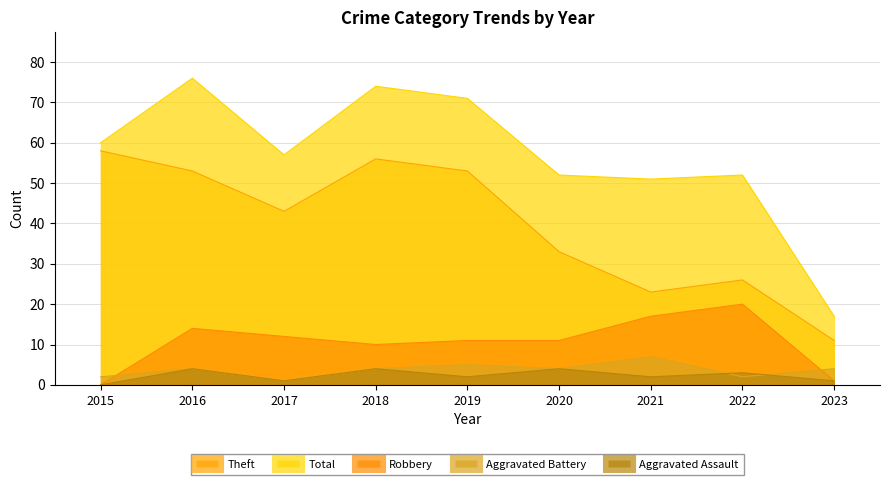

Rank the series by their maximum value, from highest to lowest.

Total, Theft, Robbery, Aggravated Battery, Aggravated Assault